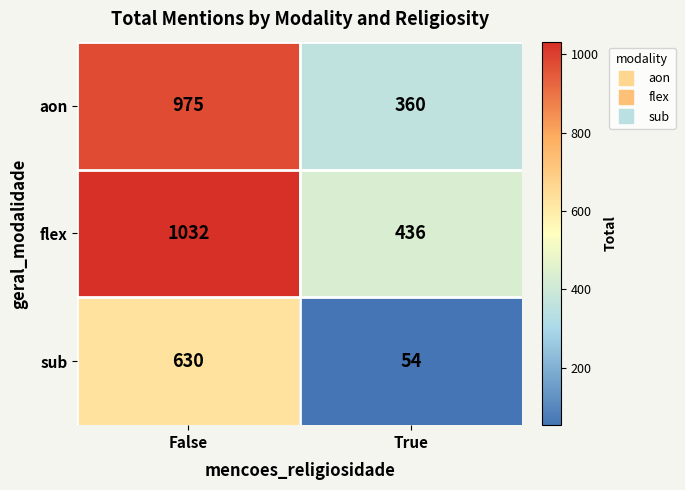

At True, list the series in order from smallest to largest.

sub, aon, flex